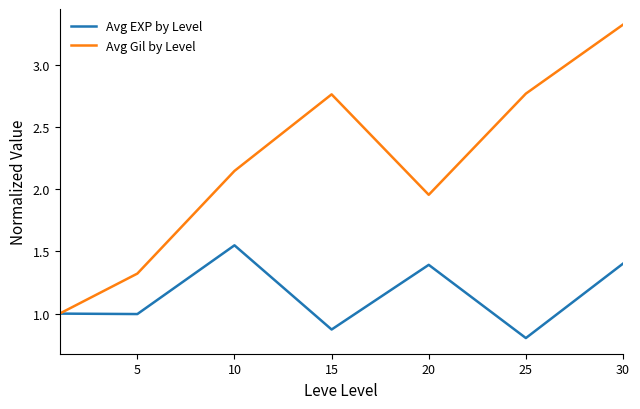

List the series in order of their overall mean, lowest first.

Avg EXP by Level, Avg Gil by Level